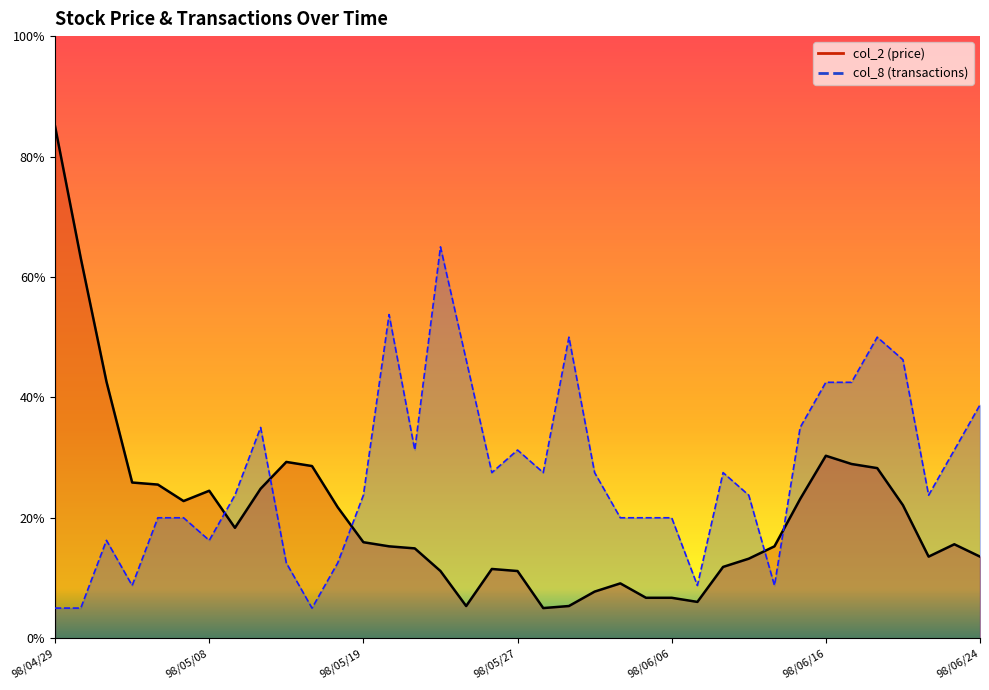

What are all the series names shown in the legend?

col_2 (price), col_8 (transactions)